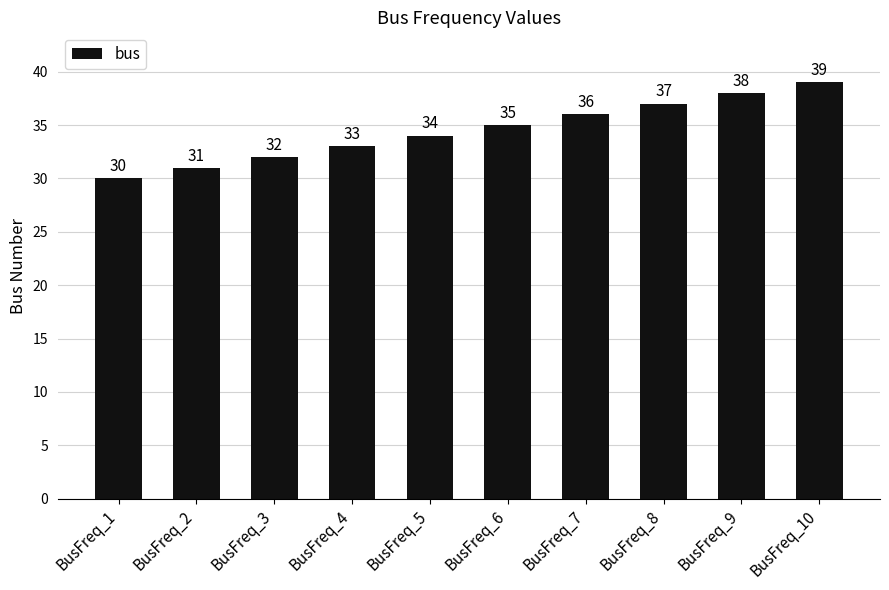

Does the chart contain any negative values?

No